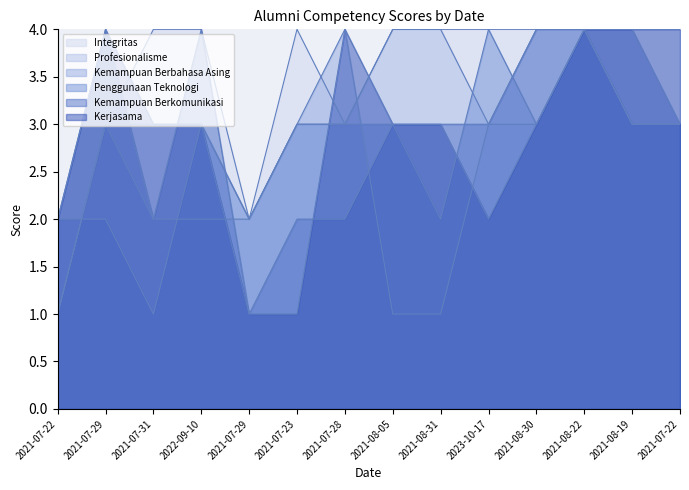

Does the chart have visible grid lines?

No